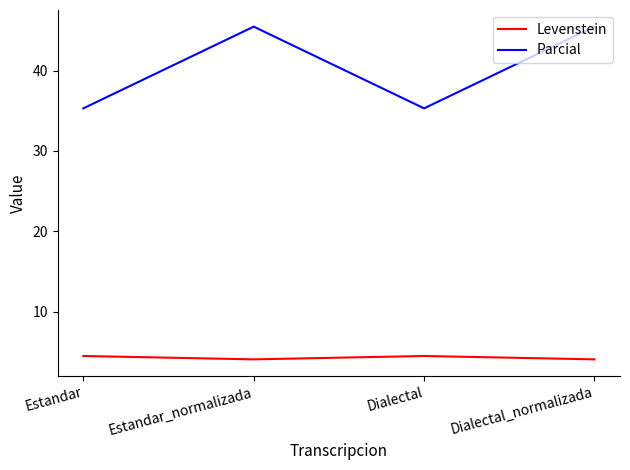

What is the spread (max minus min) of values at Dialectal_normalizada?

41.4